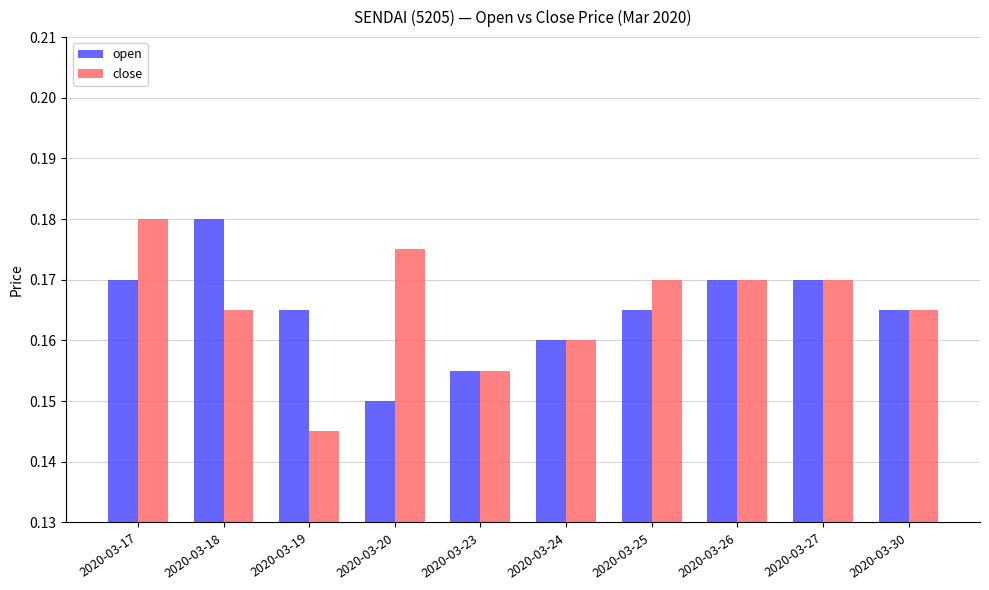

What is the sum of the close values at 2020-03-26 and 2020-03-30?

0.3